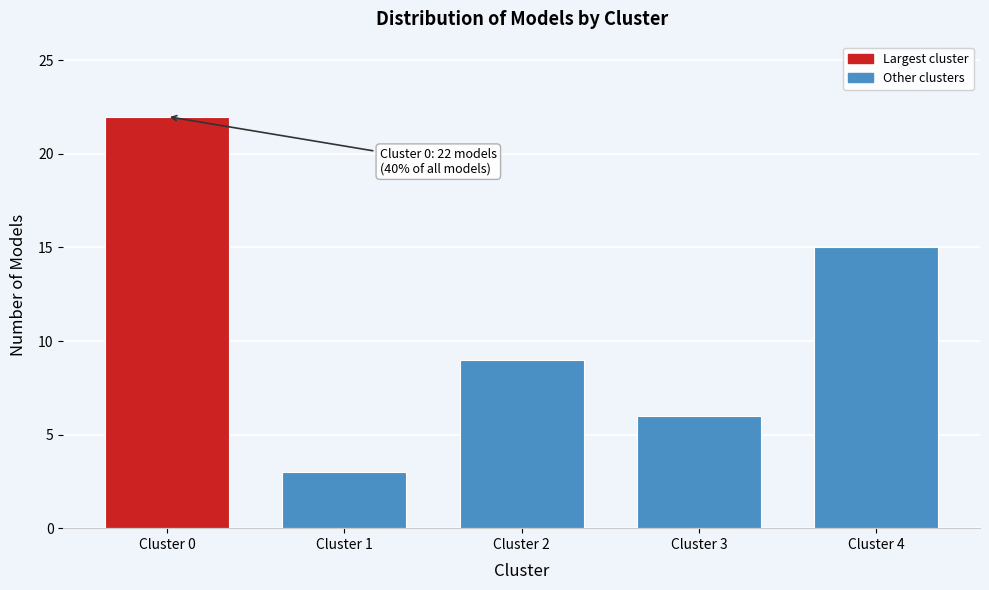

Reading left to right, transcribe all the data shown in this chart.

22	3	9	6	15